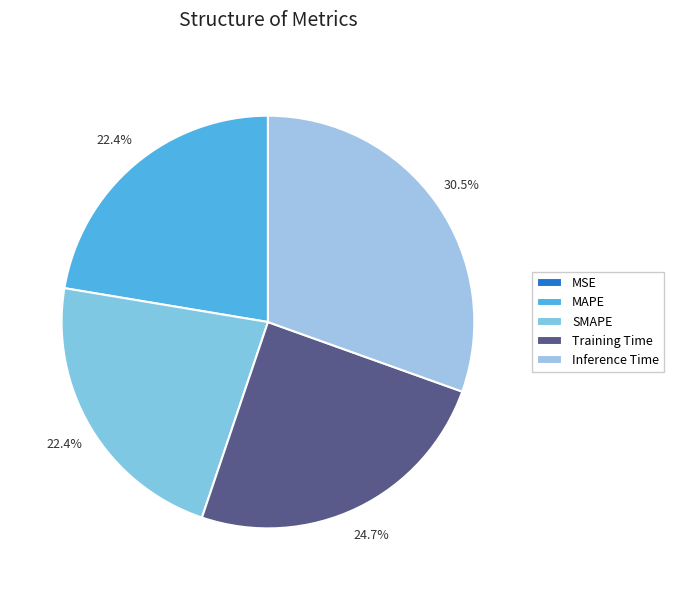

Count the number of slices in the pie.

5